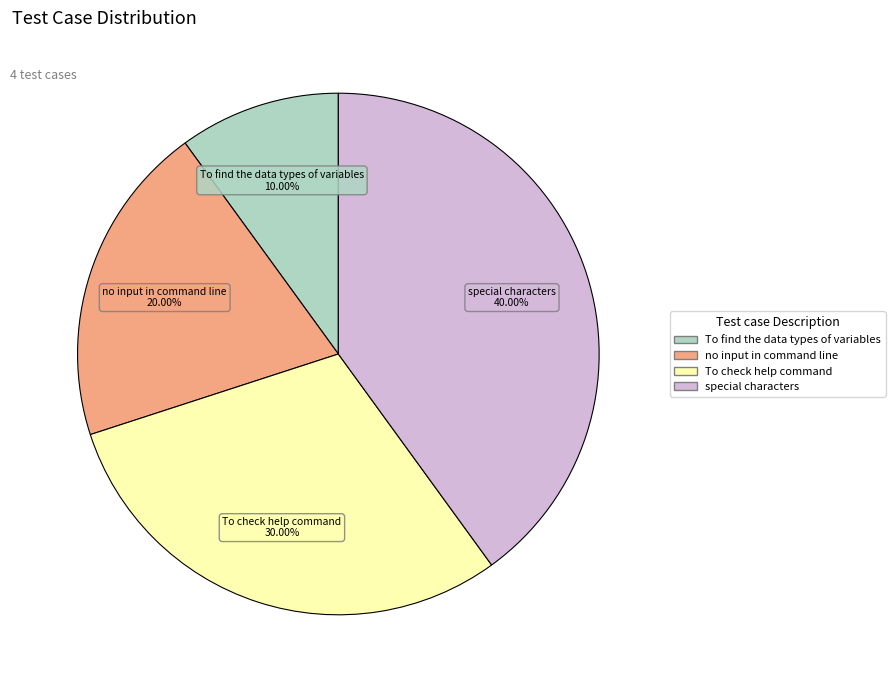

Rank the categories by value from highest to lowest.

special characters, To check help command, no input in command line, To find the data types of variables